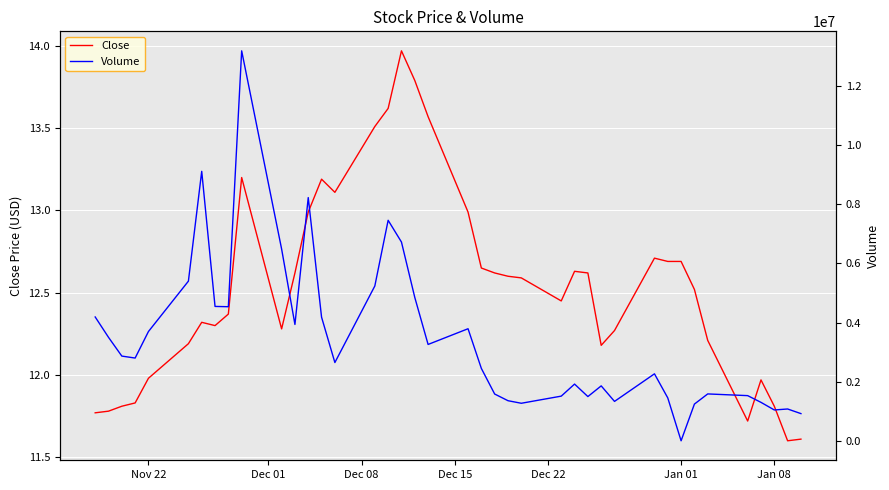

What is the minimum value for Close?

11.6